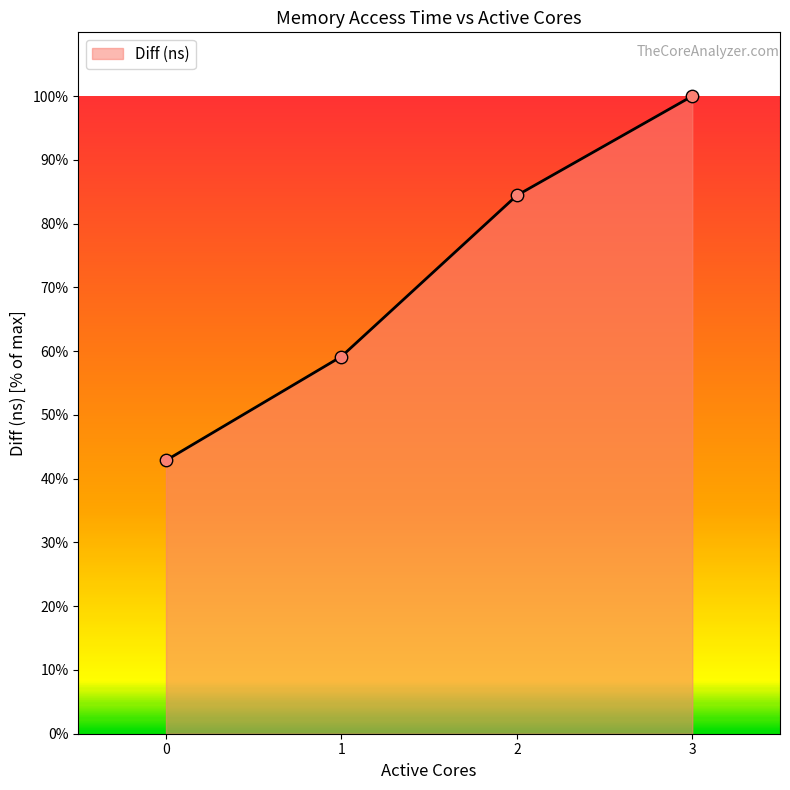

Between 3 and 2, which is larger?

3